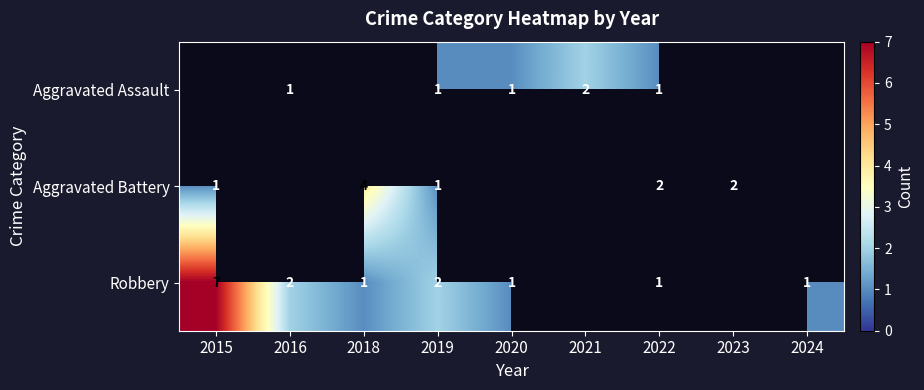

True or false: Robbery has a value of 1 at 2016.

False